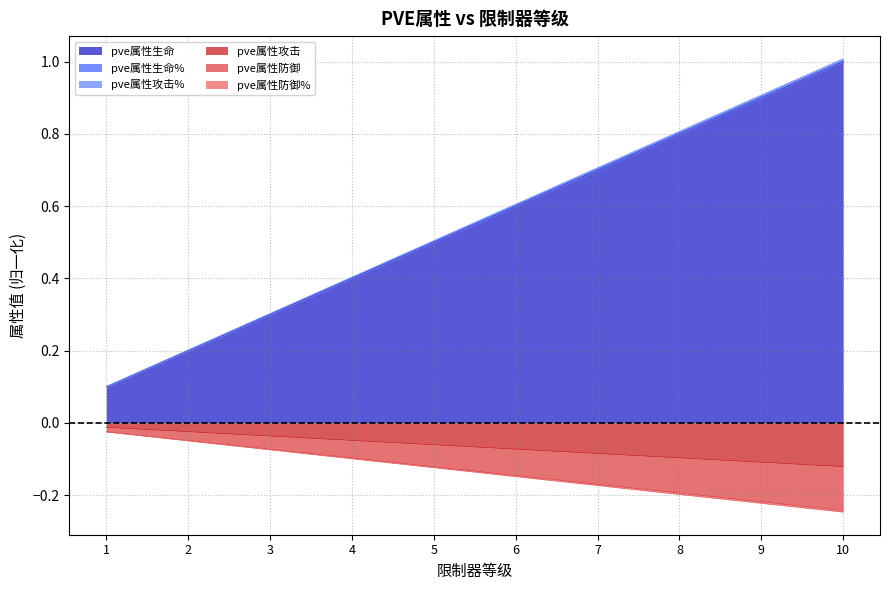

Rank the series at 6 from highest to lowest value.

pve属性攻击%, pve属性防御%, pve属性生命, pve属性攻击, pve属性防御, pve属性生命%